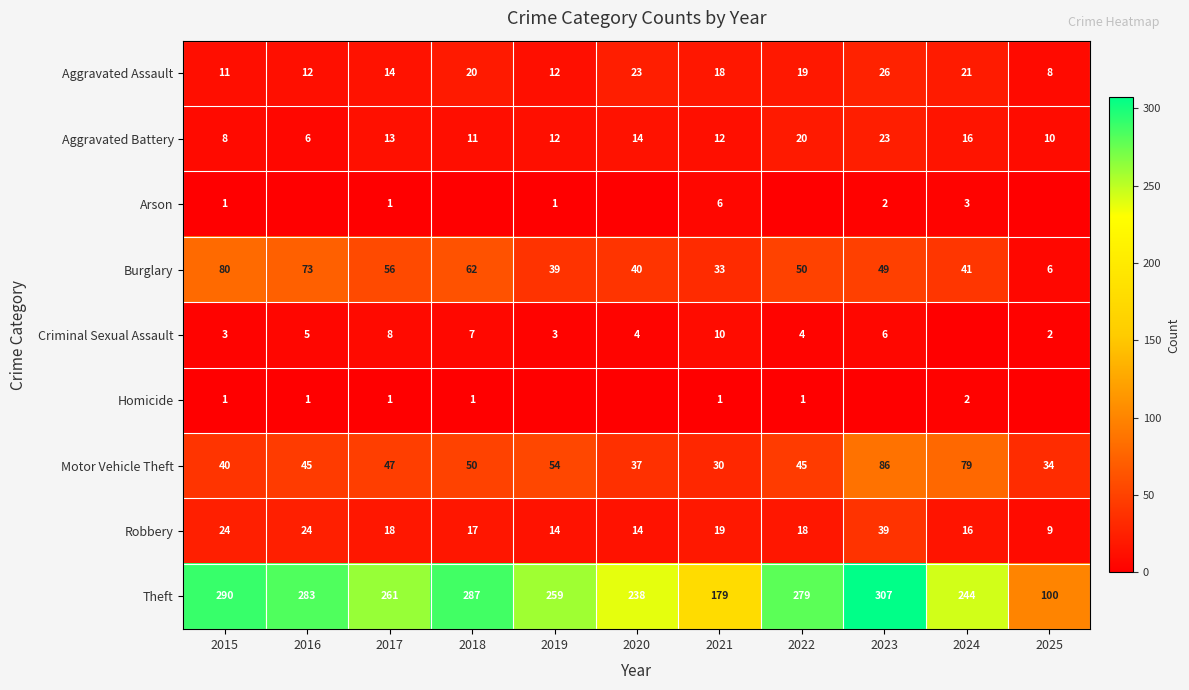

Which has a higher value, 2024 or 2017?

2024